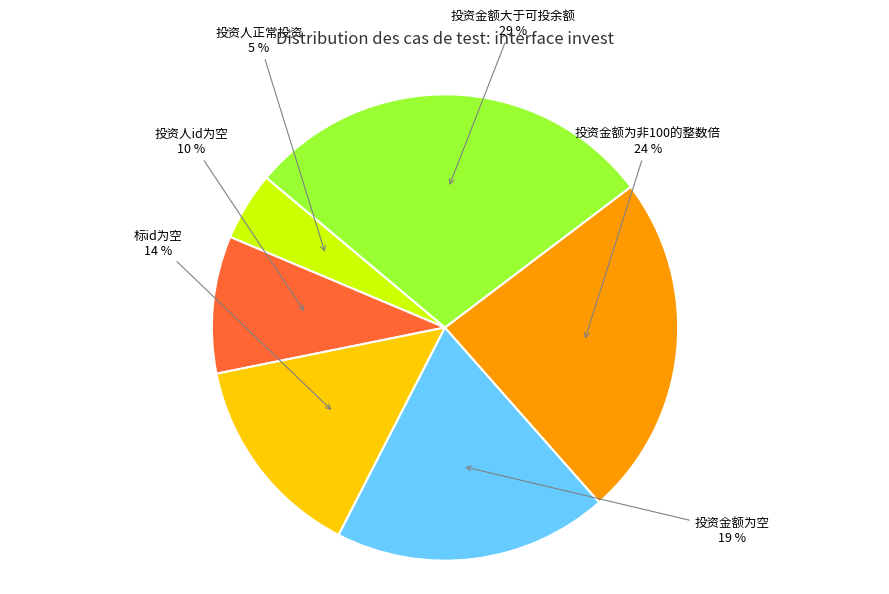

The 投资人id为空 slice represents 20% of the pie. True or false?

False